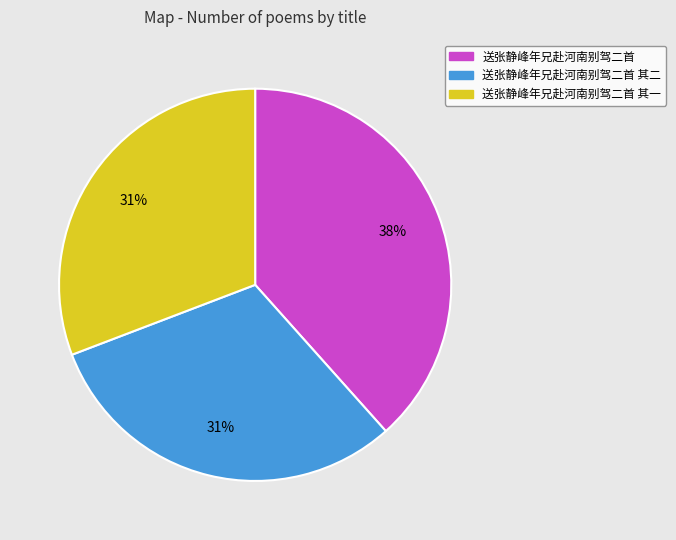

Is there a majority slice in this chart?

No